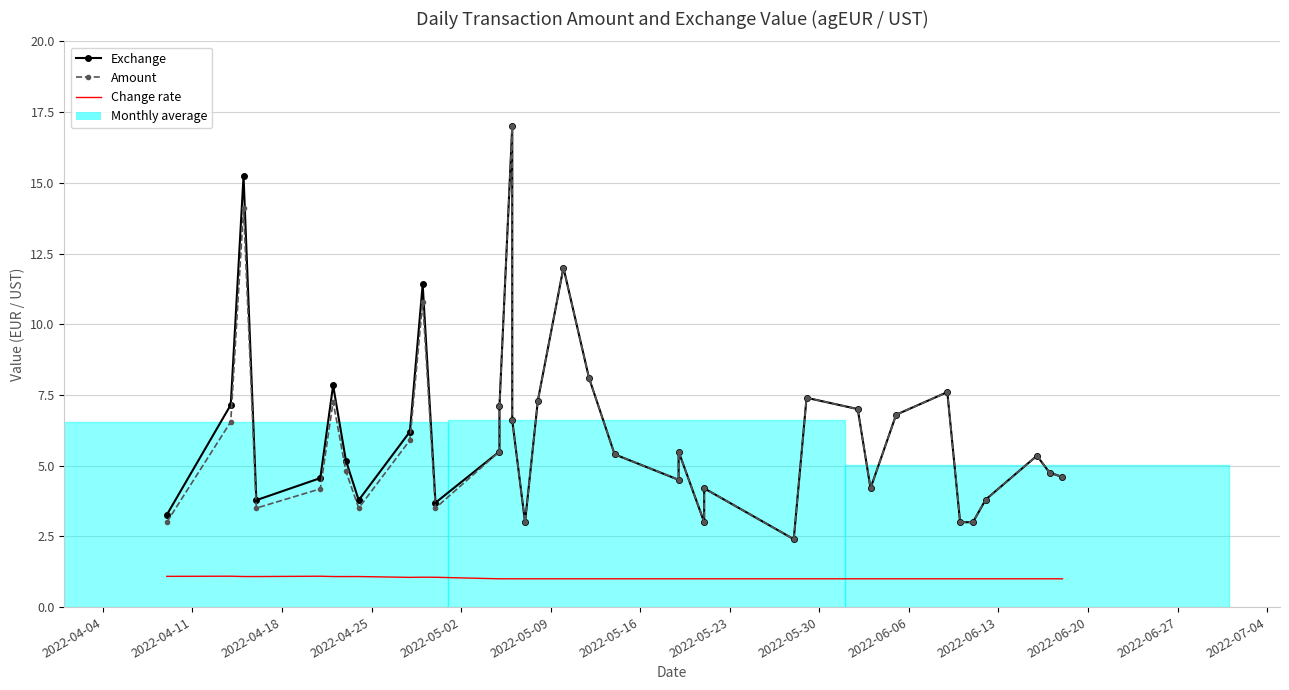

What is the greatest value displayed?

17.0